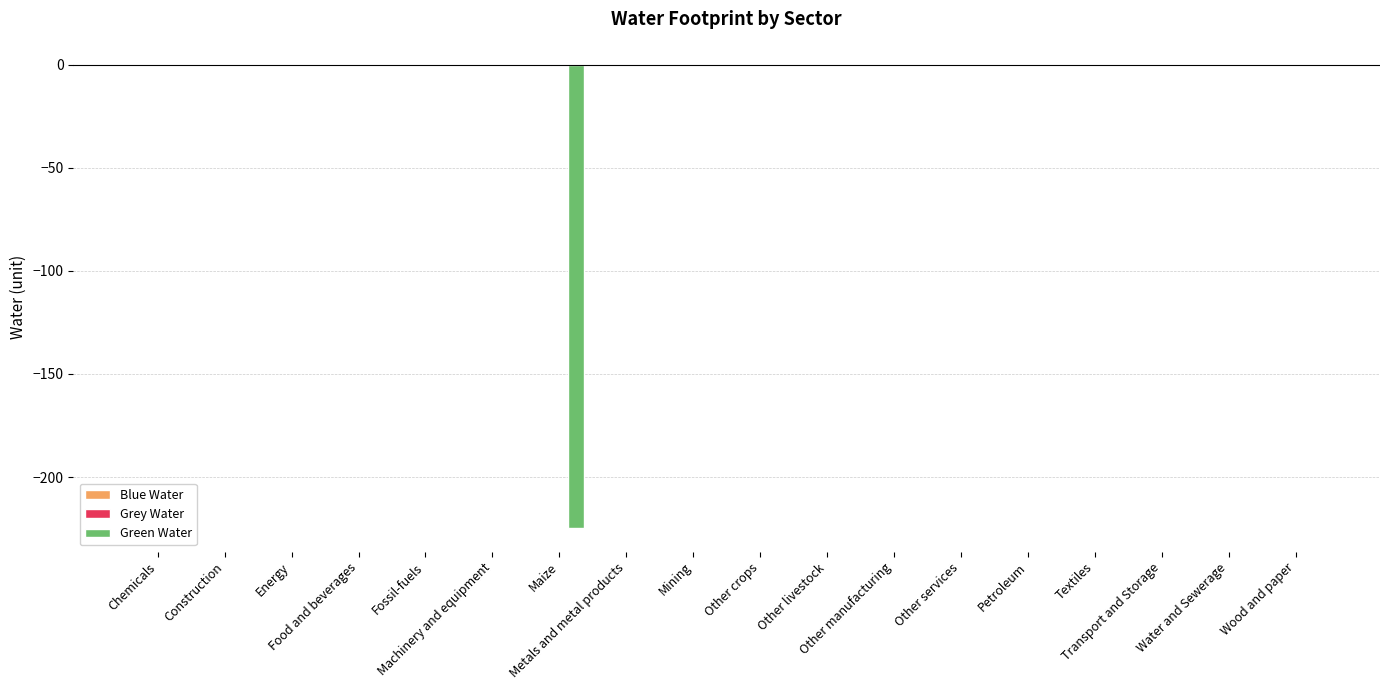

Count the number of categories in the chart.

18